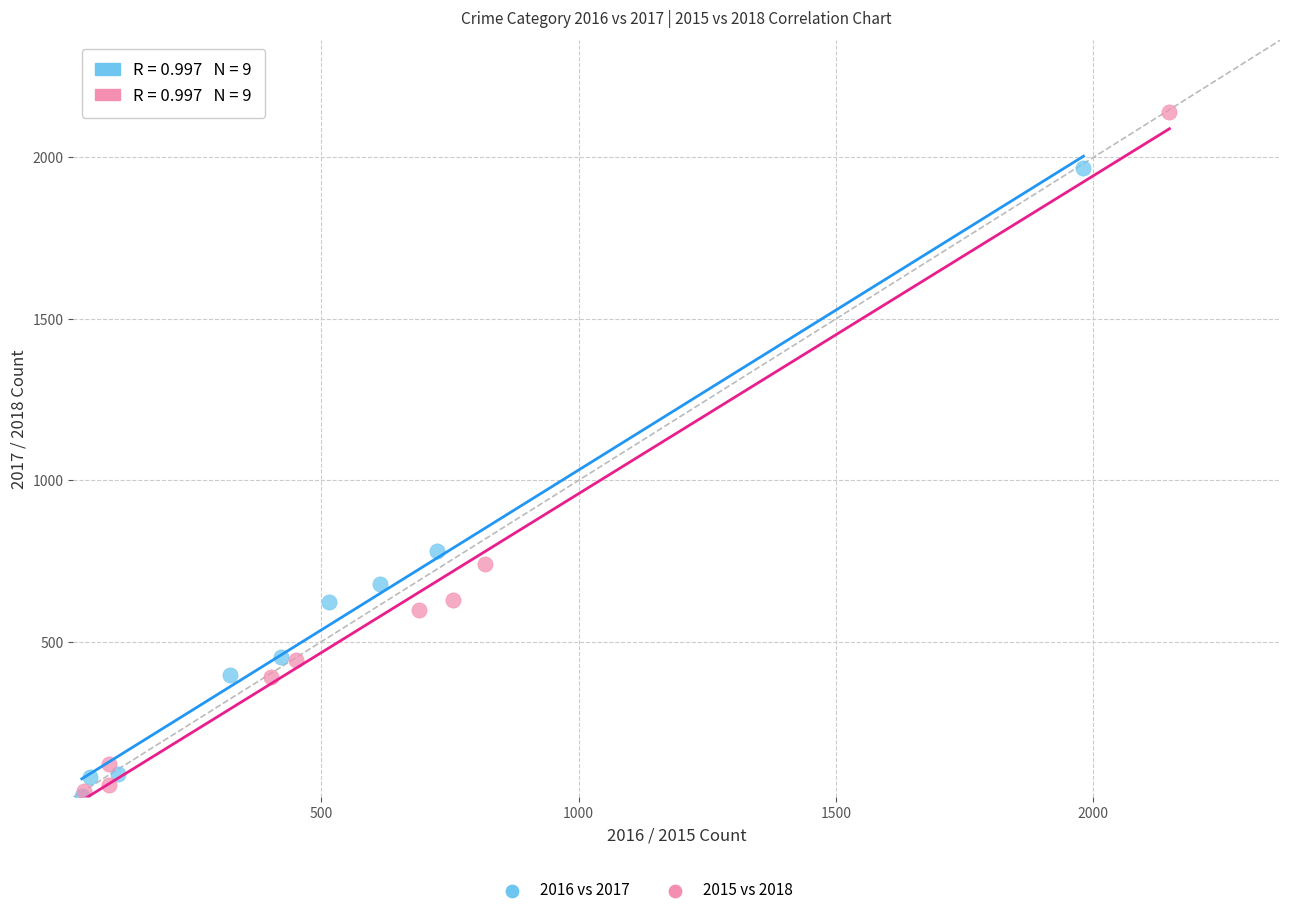

Which series contains the highest Y value?

2015 vs 2018